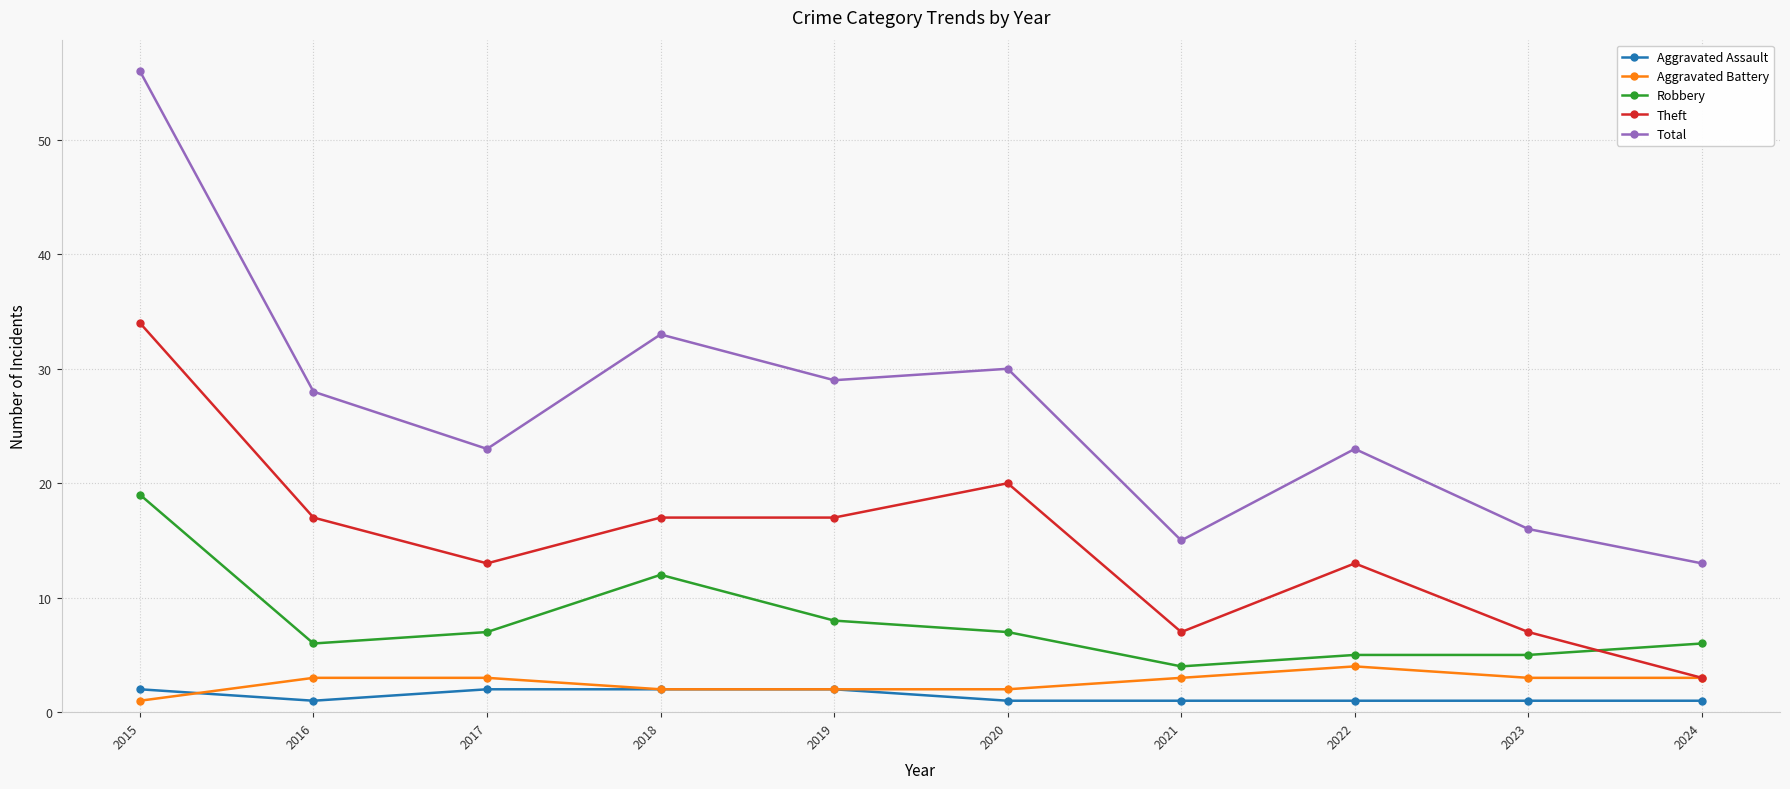

What is the highest value of the Total series?

56